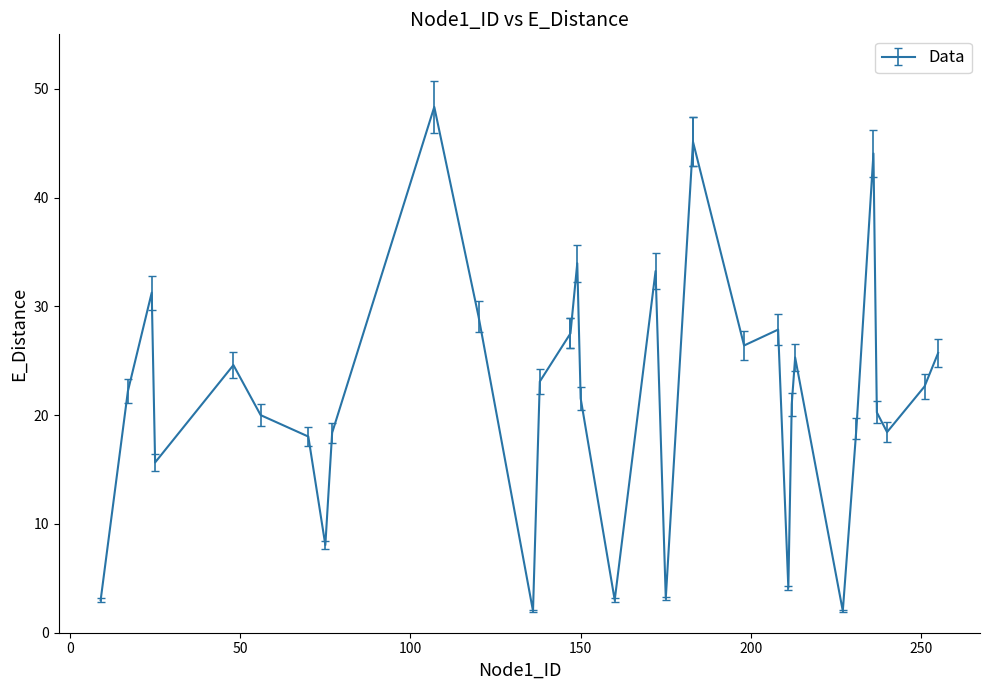

What is the difference between the maximum and second lowest values?

46.3